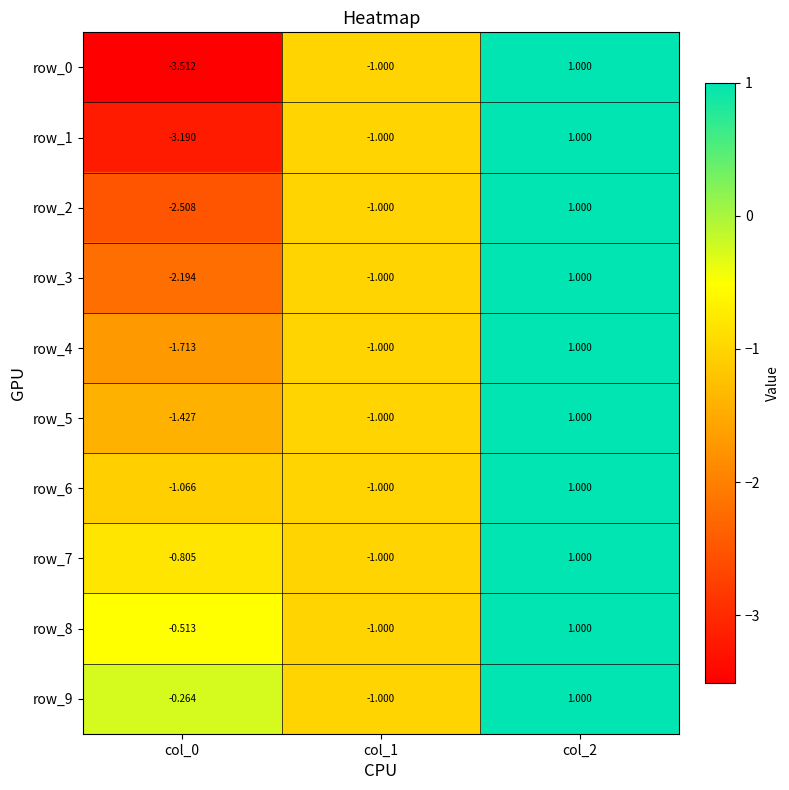

Read the row_3 value at col_1.

-1.0